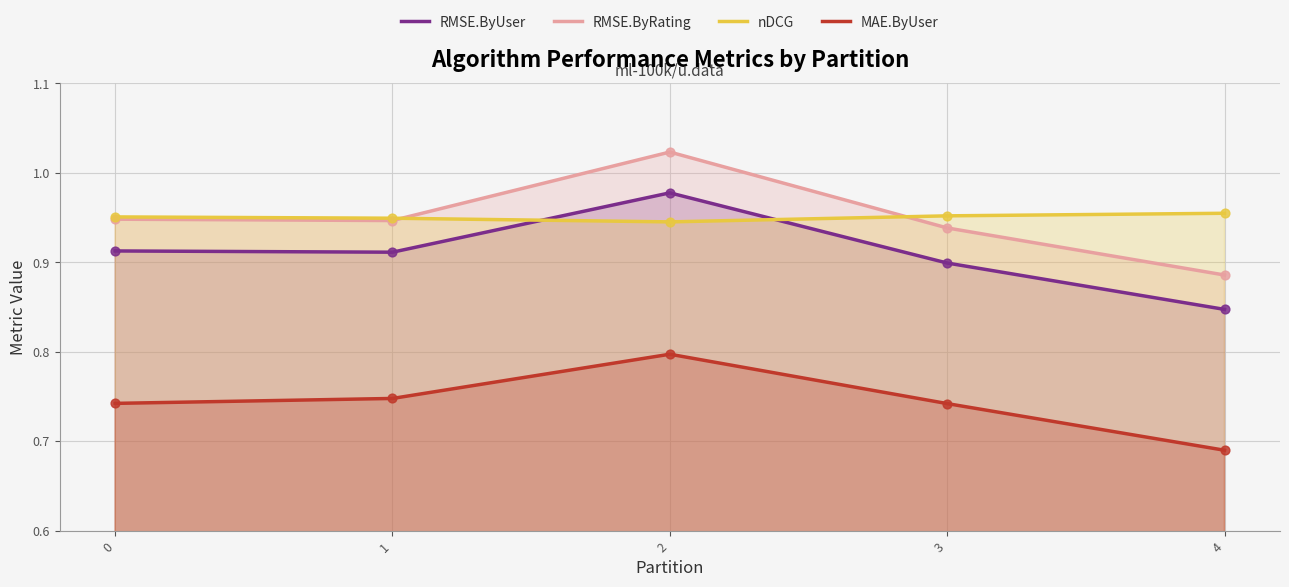

What are all the series names shown in the legend?

RMSE.ByUser, RMSE.ByRating, nDCG, MAE.ByUser